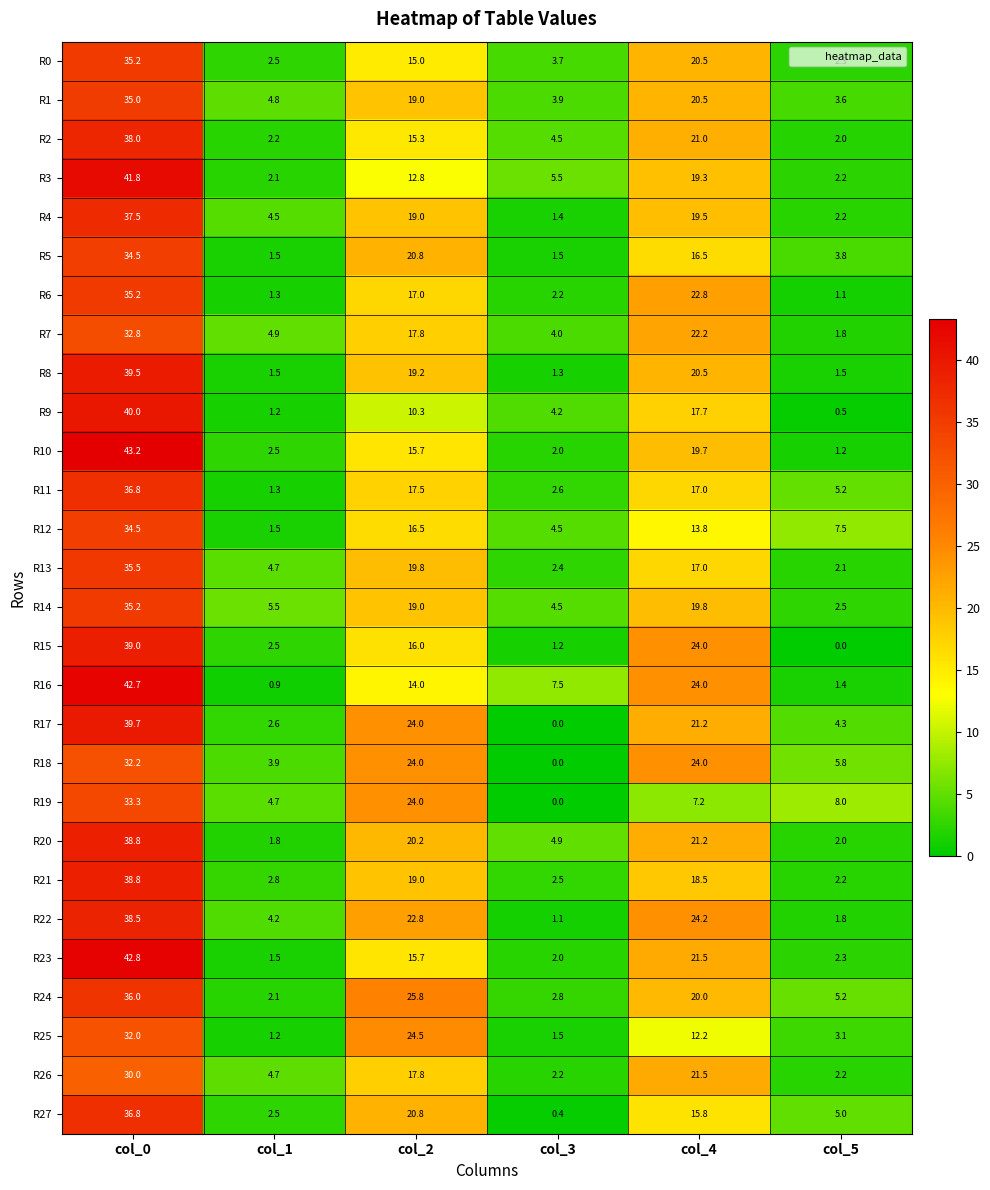

List the labels in order of R9 value, smallest first.

col_5, col_1, col_3, col_2, col_4, col_0